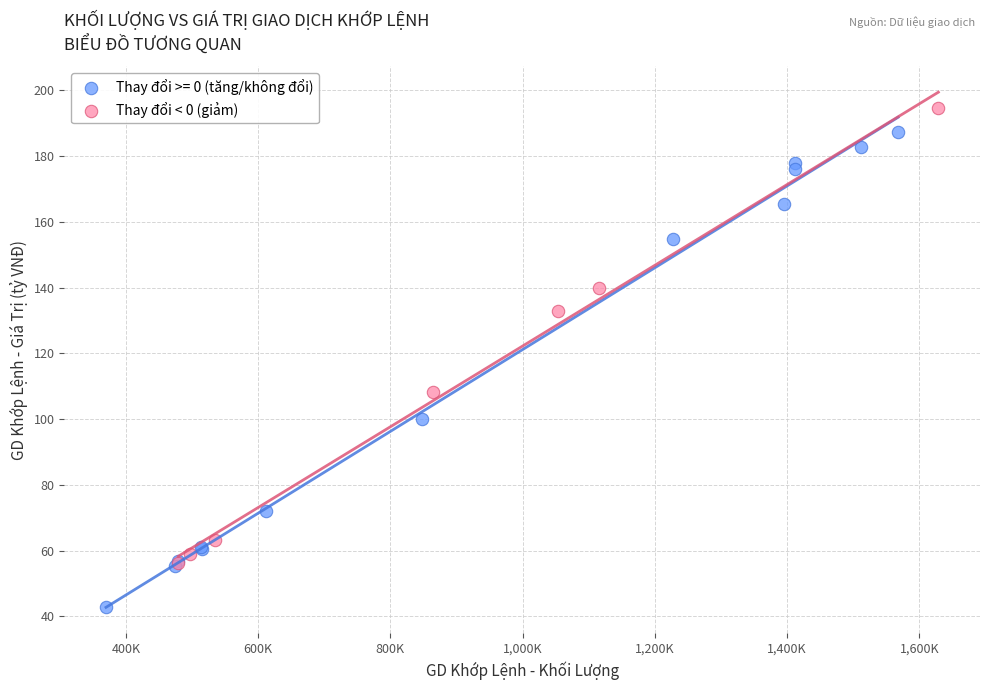

Which series contains the lowest Y value?

Thay đổi >= 0 (tăng/không đổi)